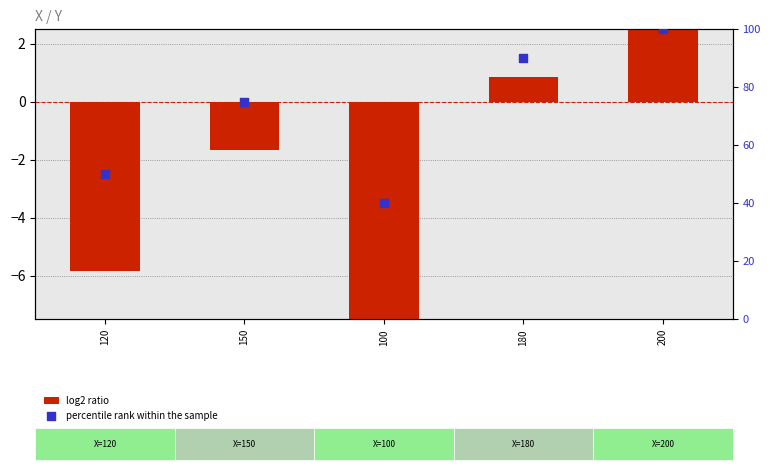

Which series reaches the maximum Y coordinate?

percentile rank within the sample